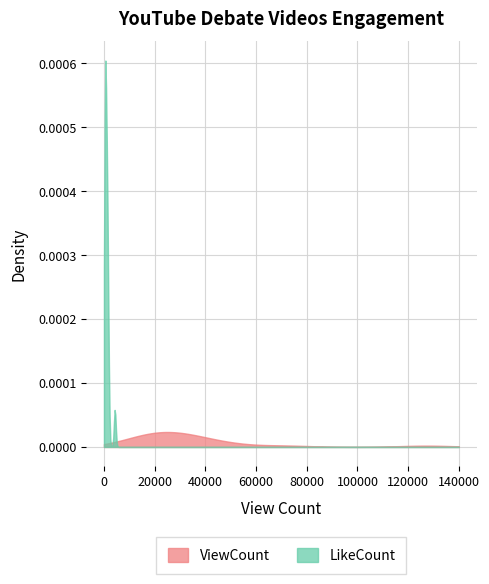

Which series has the largest range (max minus min)?

LikeCount